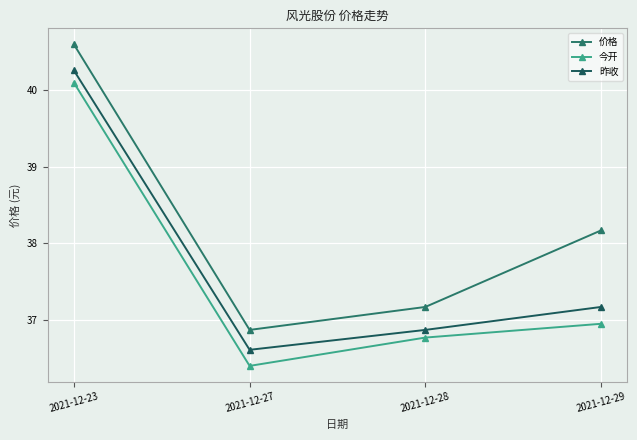

How many lines are shown in the chart?

3